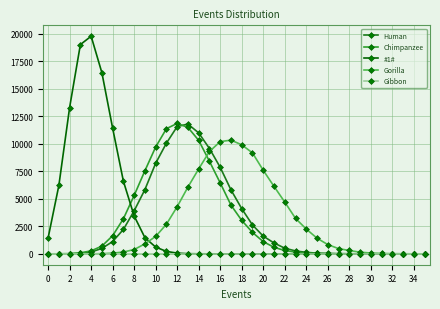

Which series has the largest range (max minus min)?

#1#